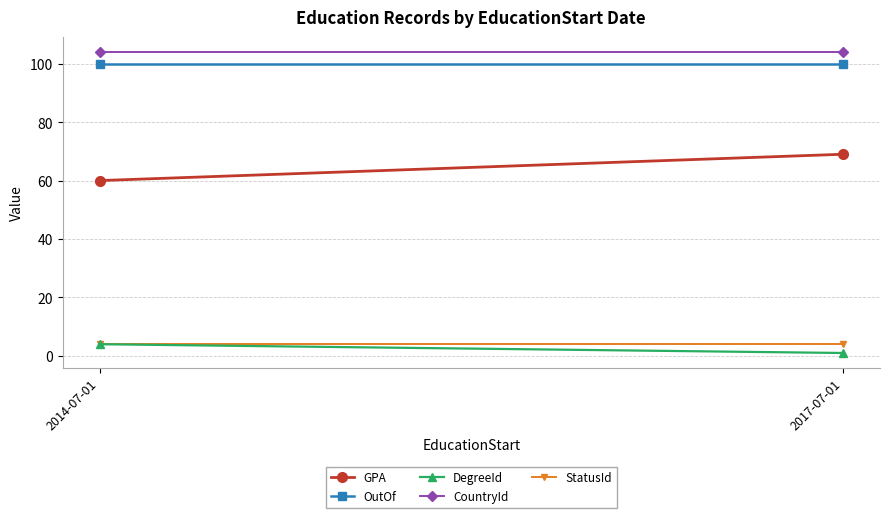

What is the sum of all OutOf values?

200